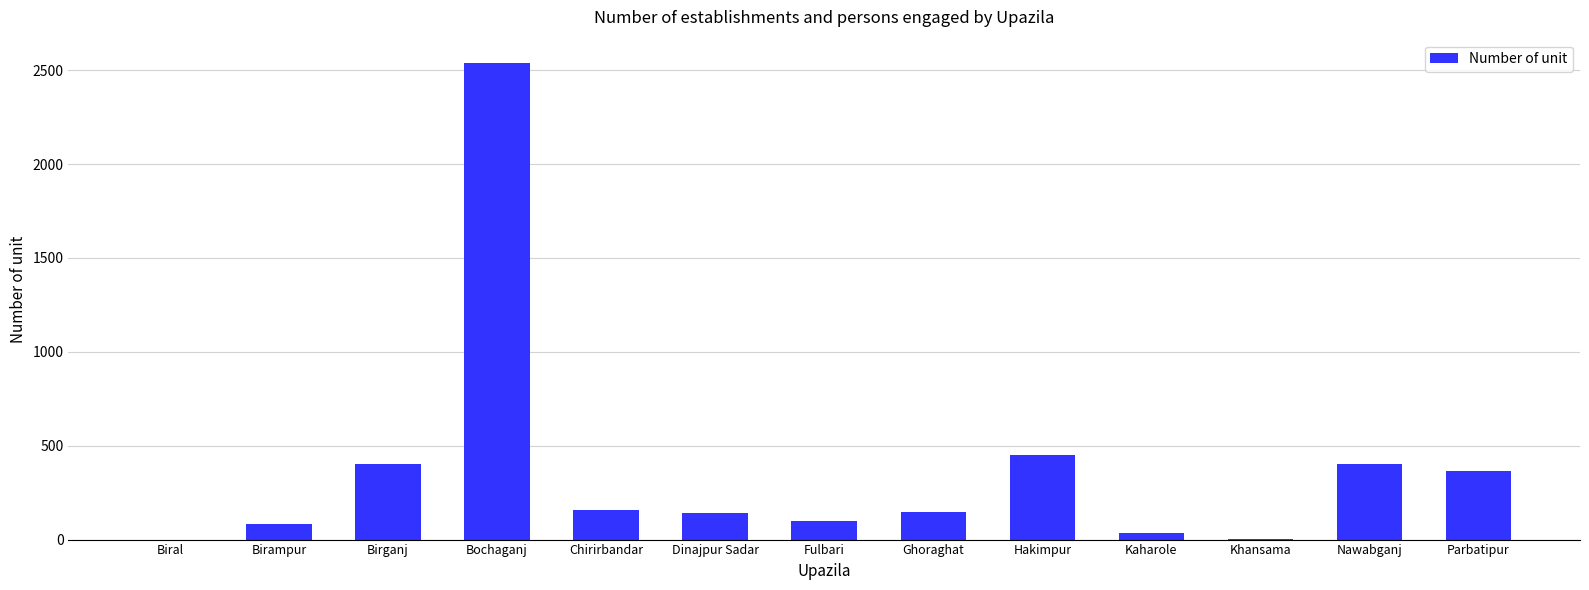

The chart shows a value of 4314 at Bochaganj. True or false?

False